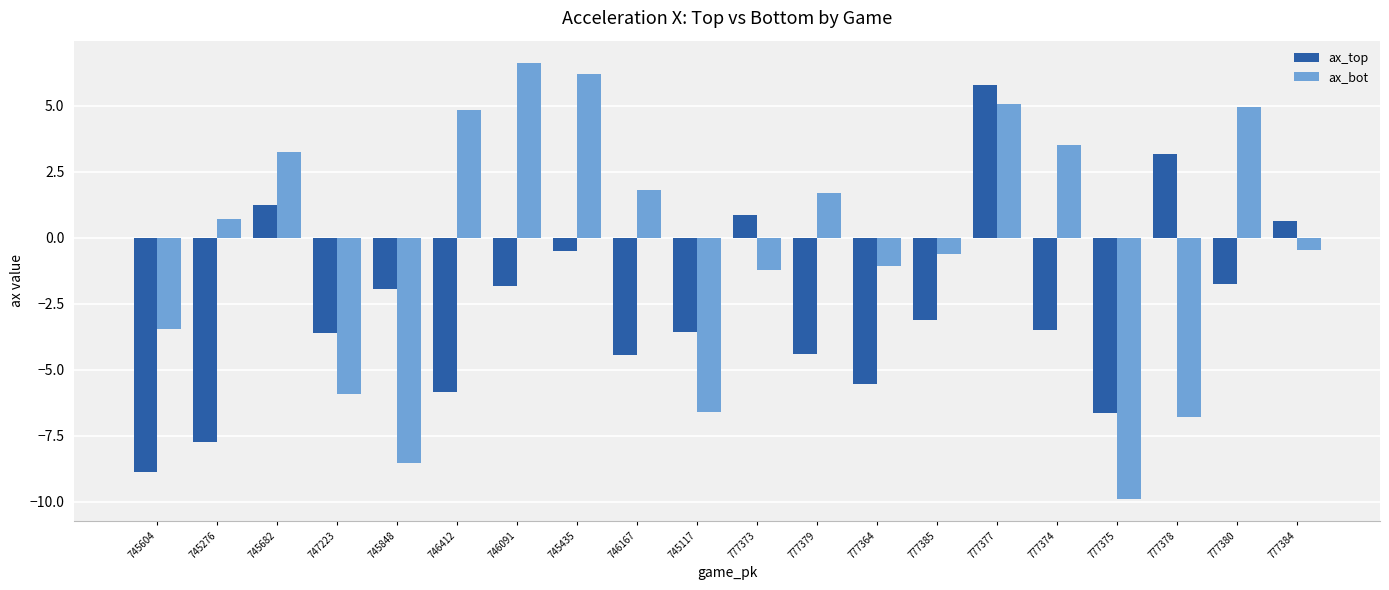

Read the ax_bot value at 745682.

3.2